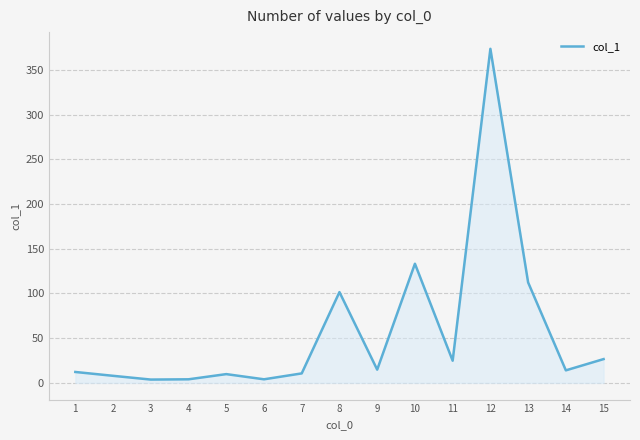

What is the difference between the values at 10 and 15?

106.6